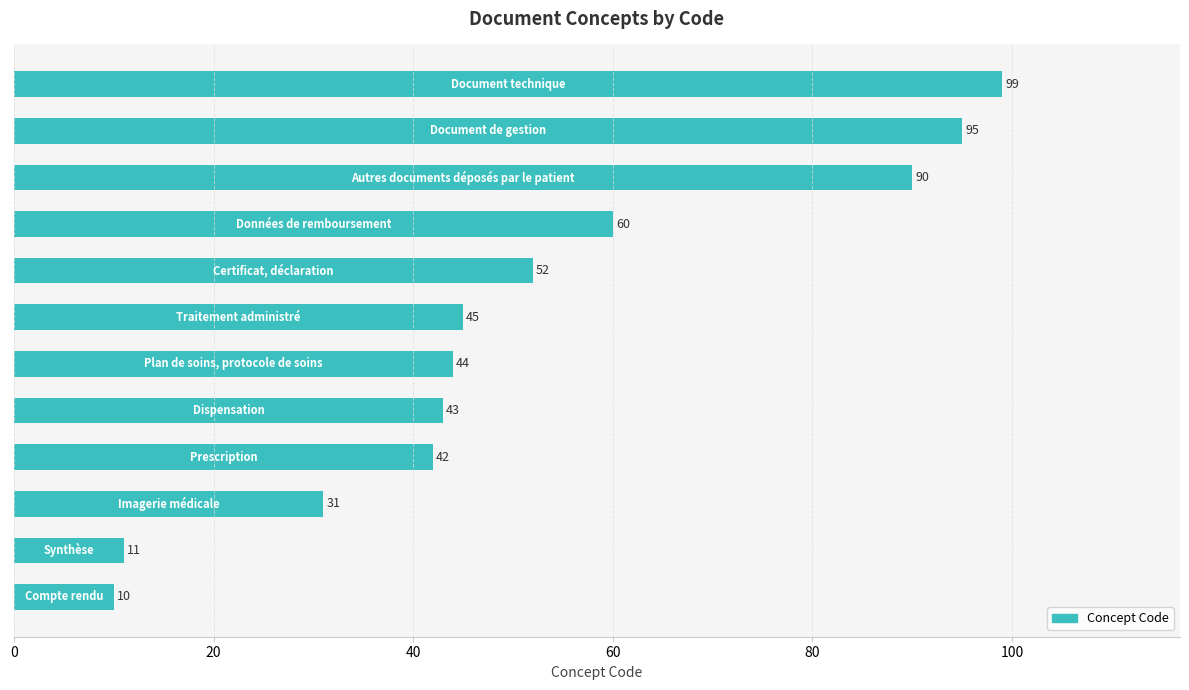

What is the smallest value displayed?

10